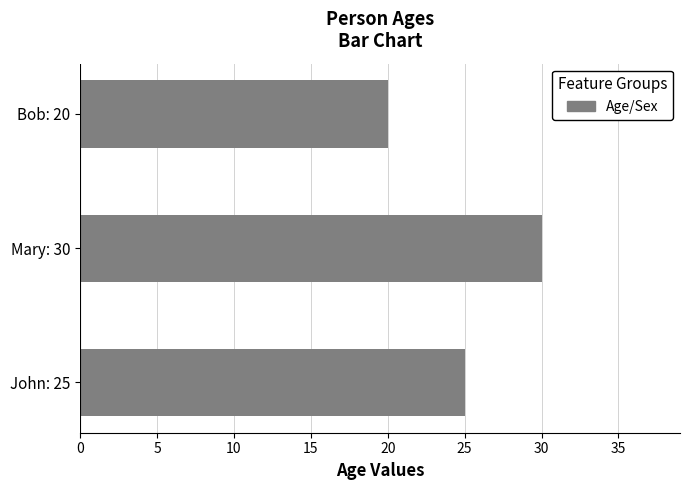

How many values are below 25?

1